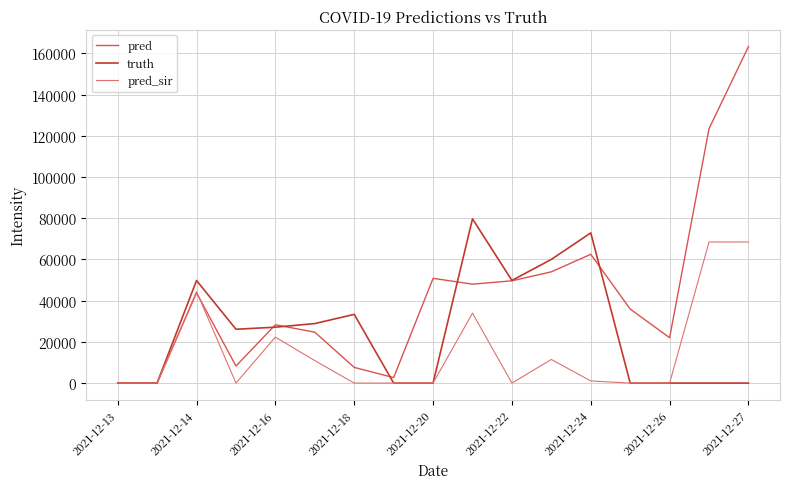

List the series in order of their overall mean, highest first.

pred, truth, pred_sir